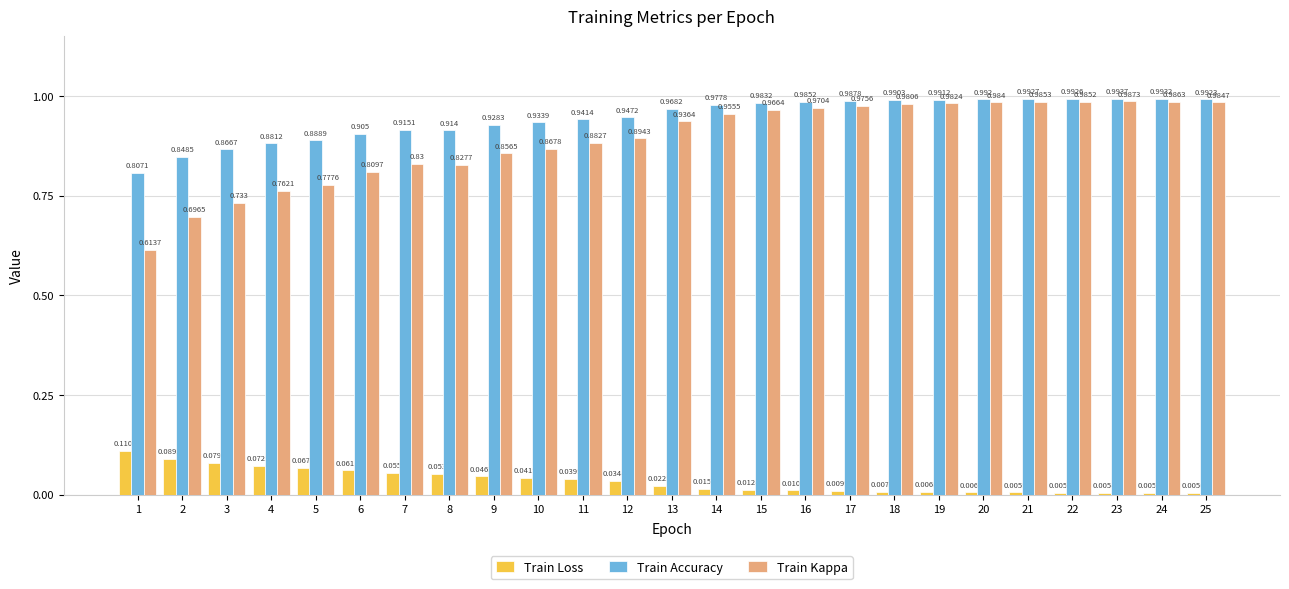

At how many categories does at least one series exceed 0?

25